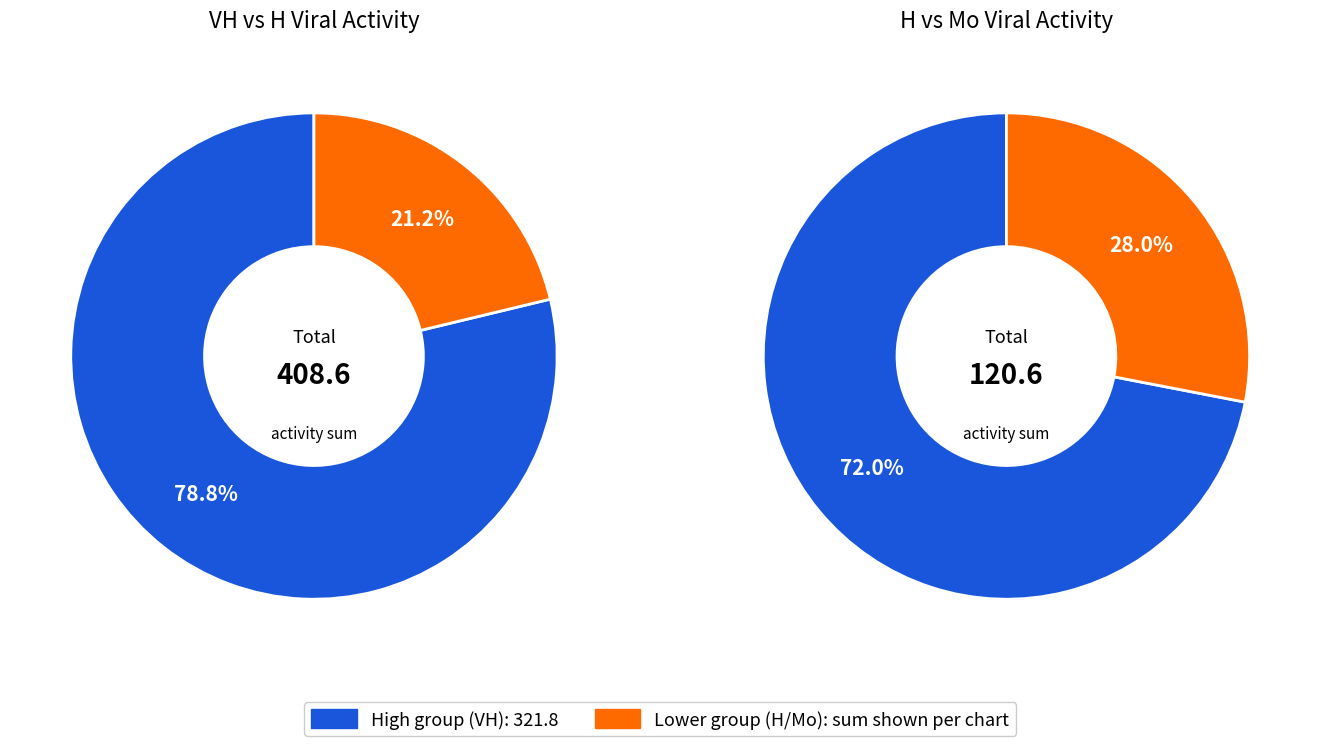

Is there a majority slice in this chart?

Yes